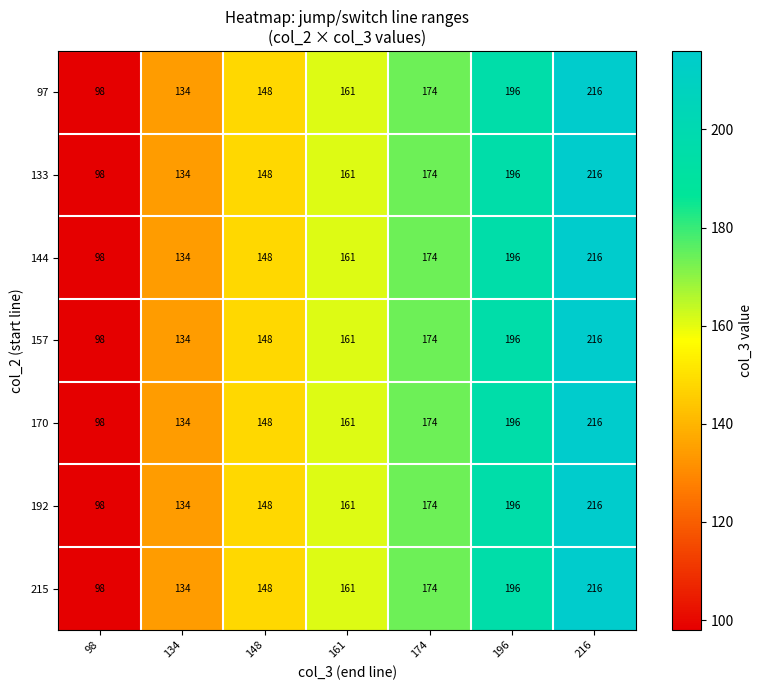

What is the lowest value of the 97 series?

98